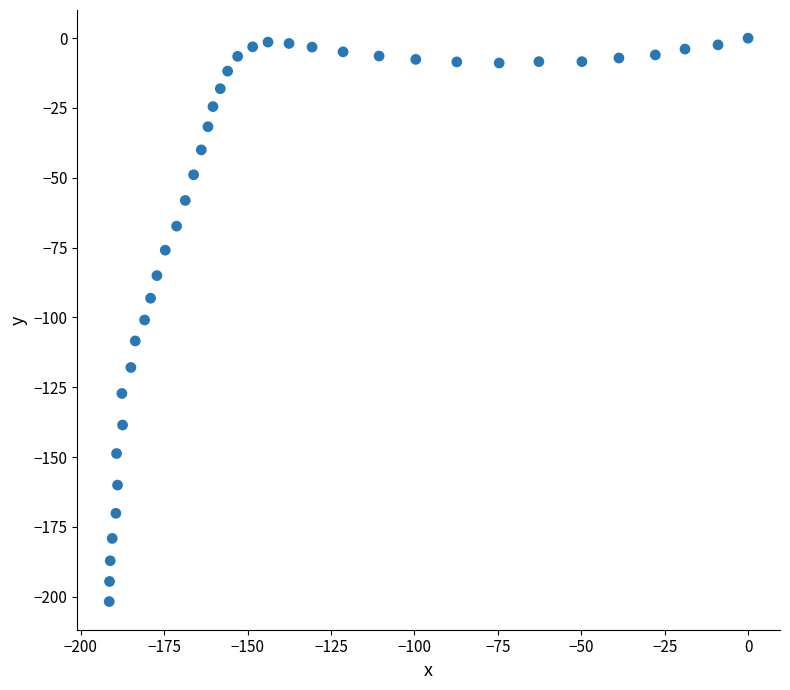

What is the range of Y values (max minus min)?

201.7